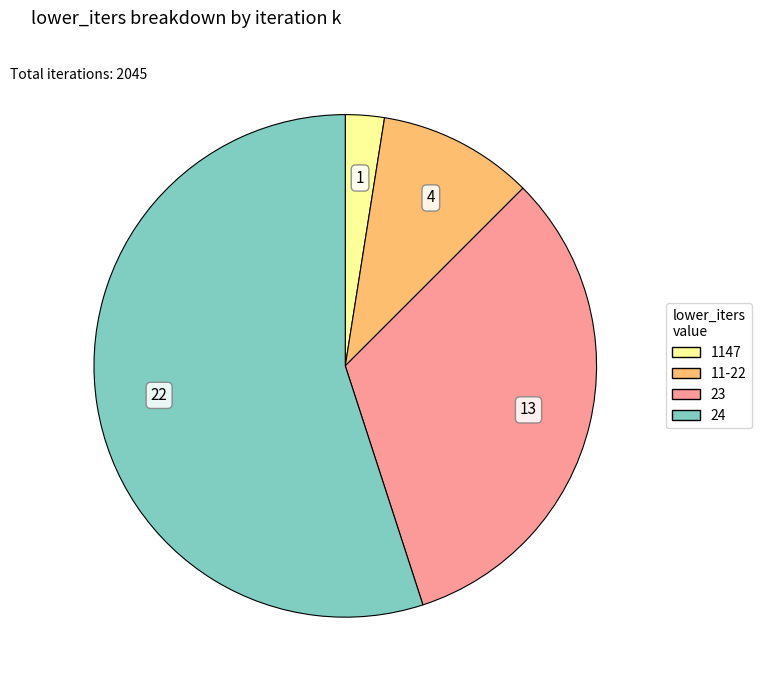

Count the number of slices in the pie.

4